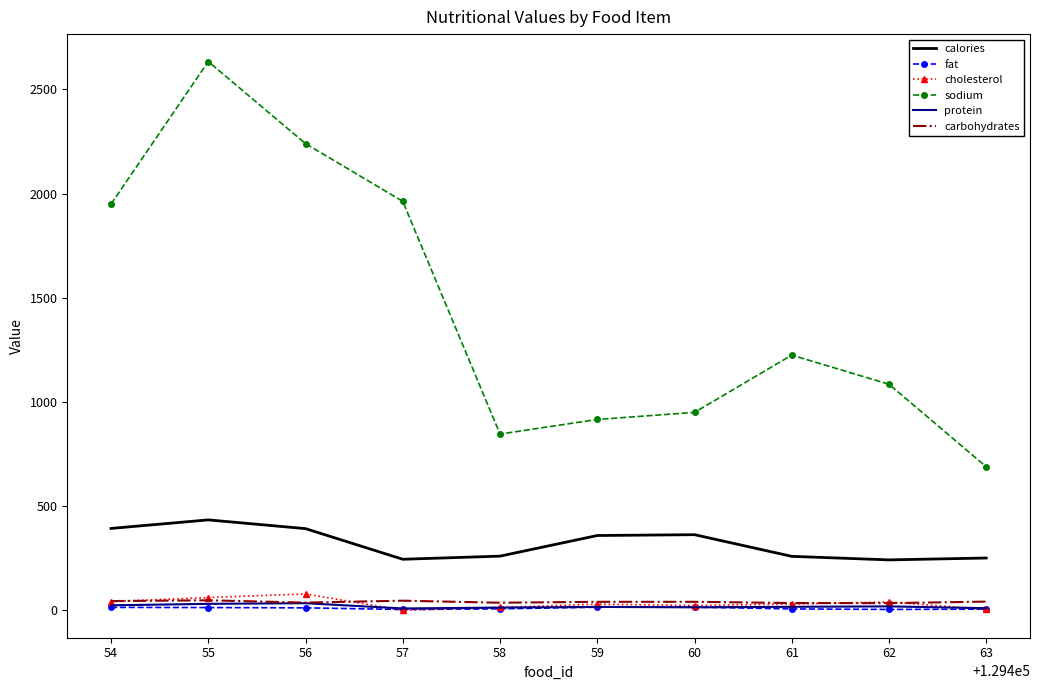

True or false: sodium and carbohydrates cross at least once.

False